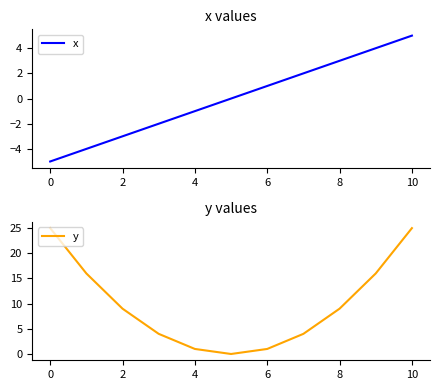

Reading right to left, what are all the values shown in this chart?

x: 5	4	3	2	1	0	-1	-2	-3	-4	-5
y: 25	16	9	4	1	0	1	4	9	16	25